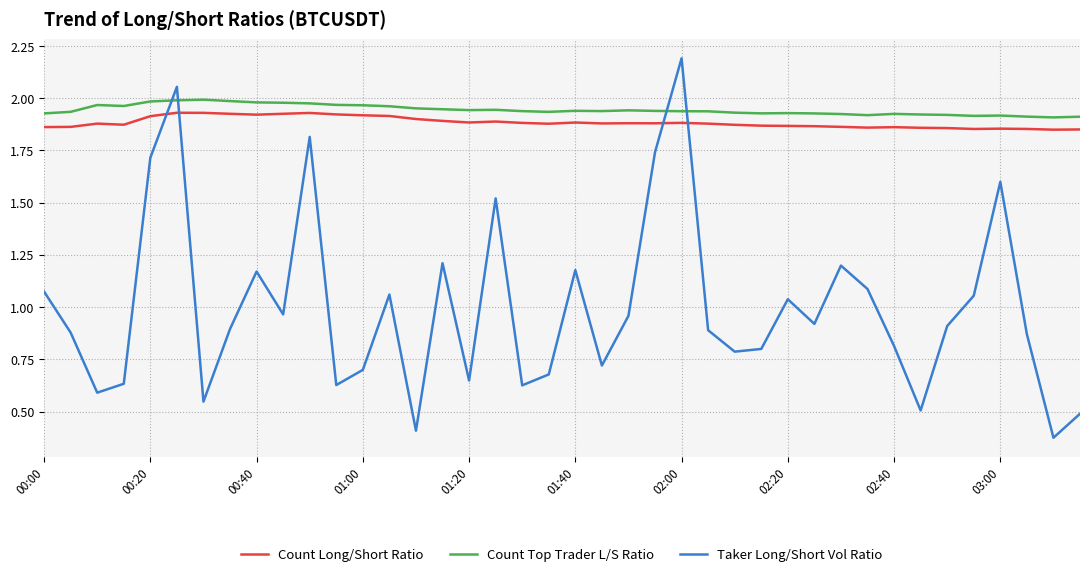

Which series has the widest spread of values?

Taker Long/Short Vol Ratio